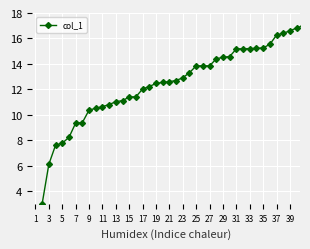

What is the difference between the maximum and minimum values?

14.0